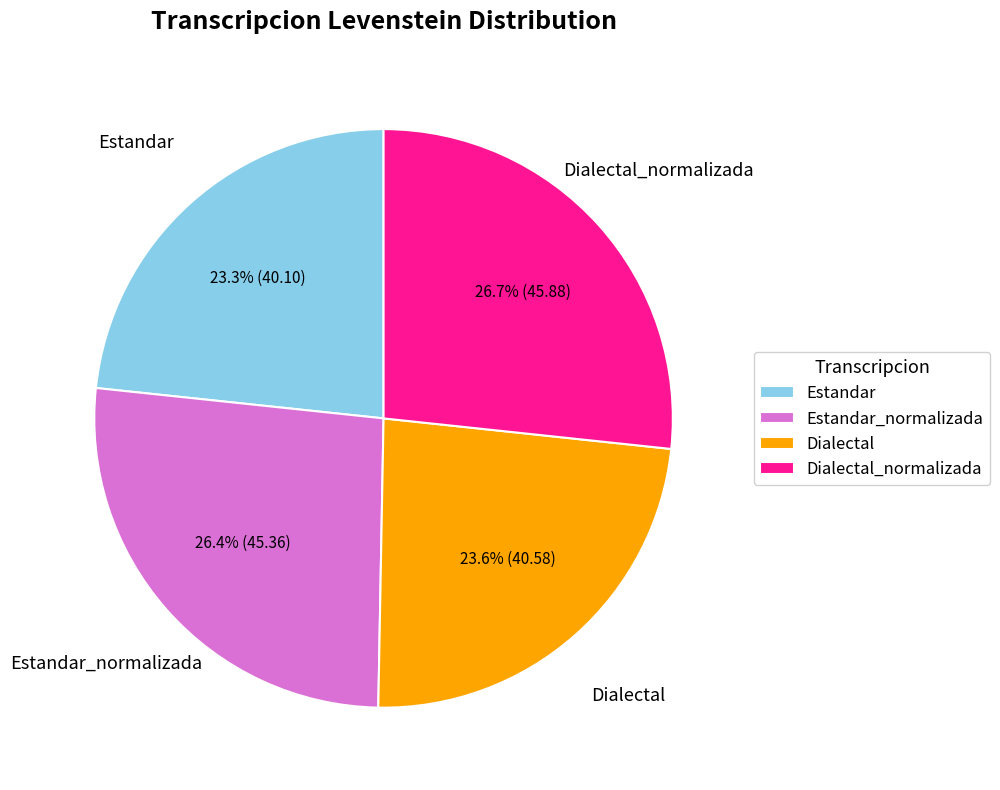

True or false: Dialectal accounts for 24% of the total.

True